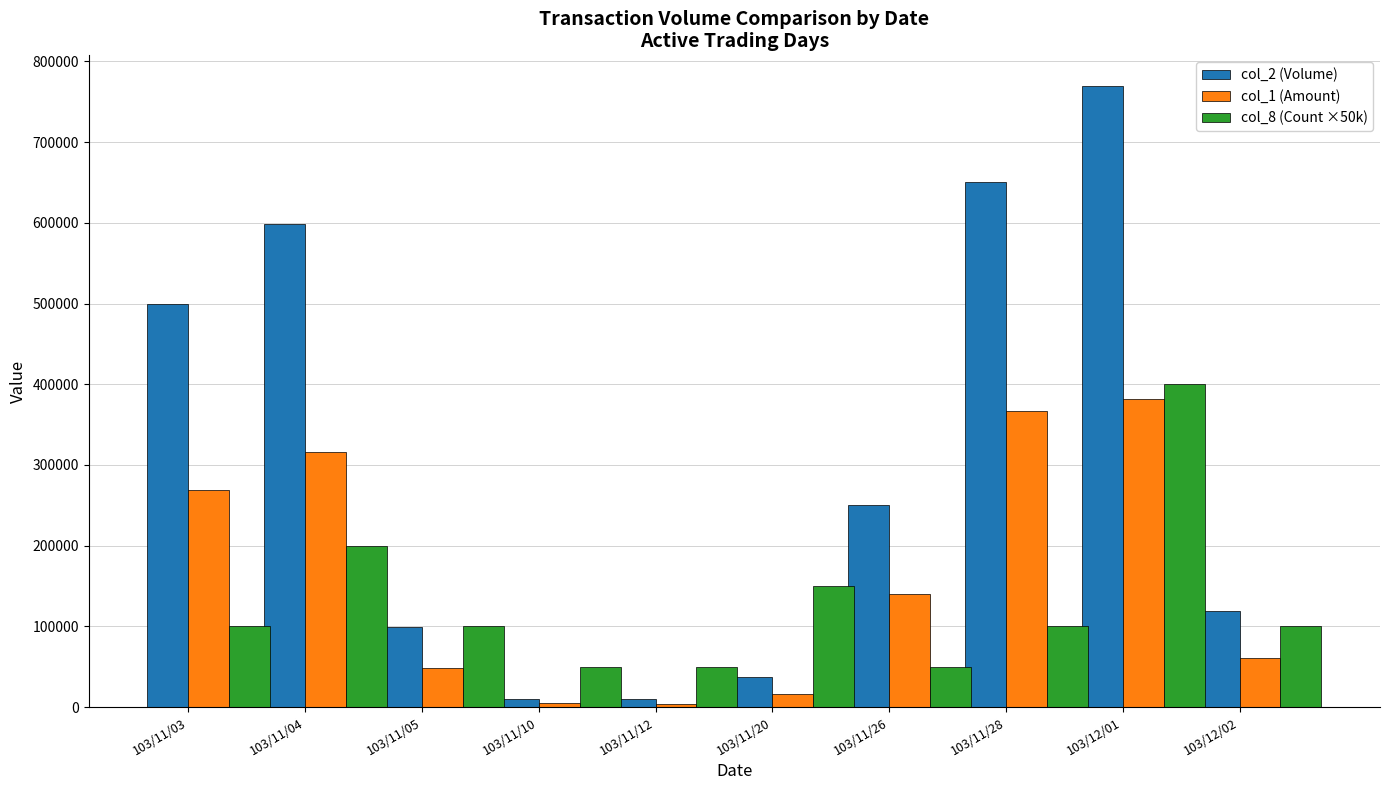

What is the total value across all series at 103/11/20?

203150